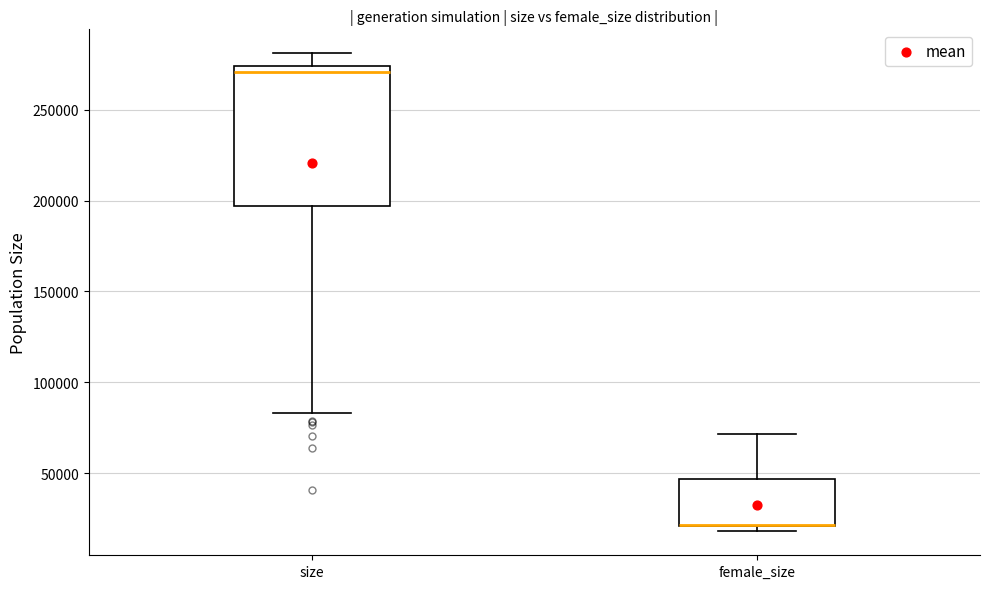

Reading left to right, read every box against the y-axis: the position of its median line, the range the box covers, and the ends of its whiskers. The values are not printed on the chart, so give them approximately, as read against the axis.

size: median 270000, box 195000 to 275000, whiskers 85000 to 280000
female_size: median 20000 (drawn on the box's lower edge), box 20000 to 45000, whiskers 20000 (just below the box's lower edge) to 70000